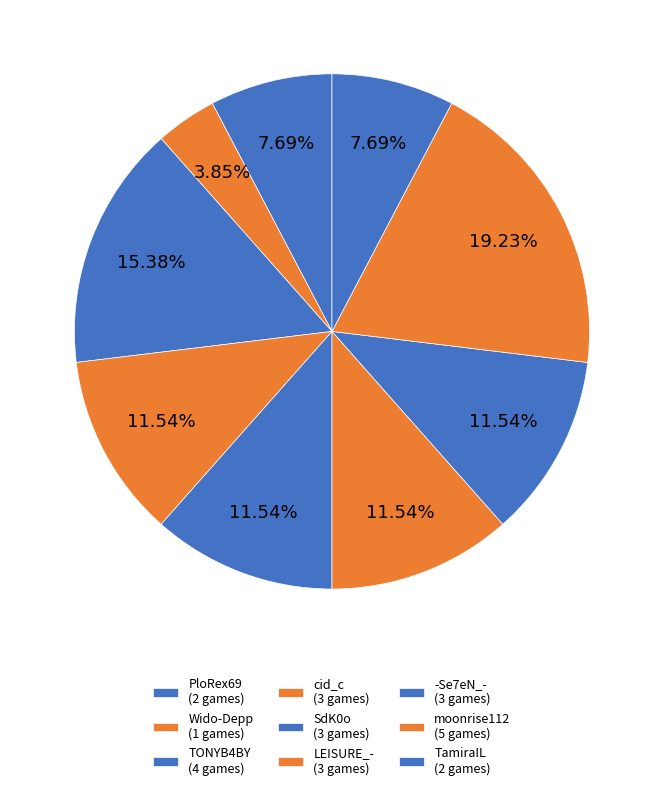

To the nearest percent, what percentage of the pie is -Se7eN_-?

12%